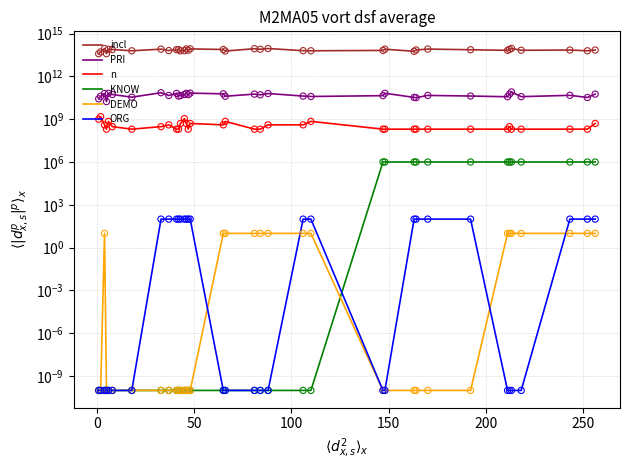

What are all the series names shown in the legend?

incl, PRI, n, KNOW, DEMO, ORG